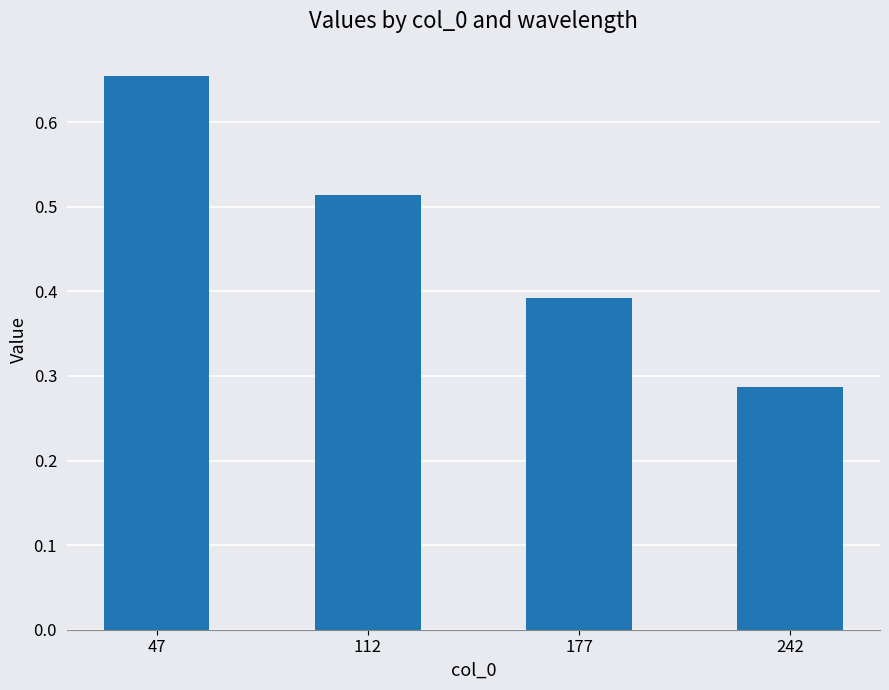

At which category does the chart reach its peak across all series?

47